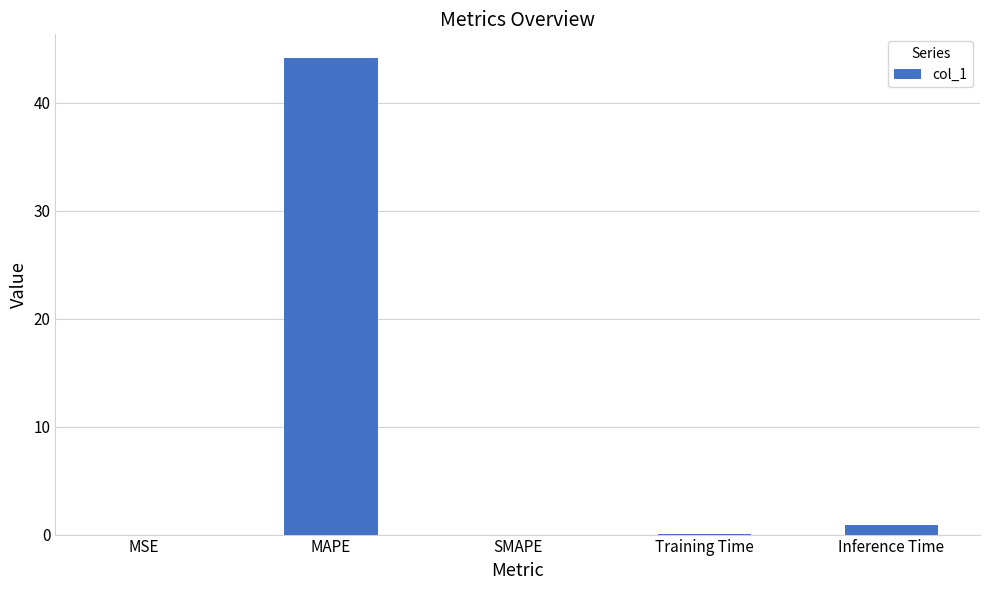

Is it true that the value at MAPE is 19.8?

False